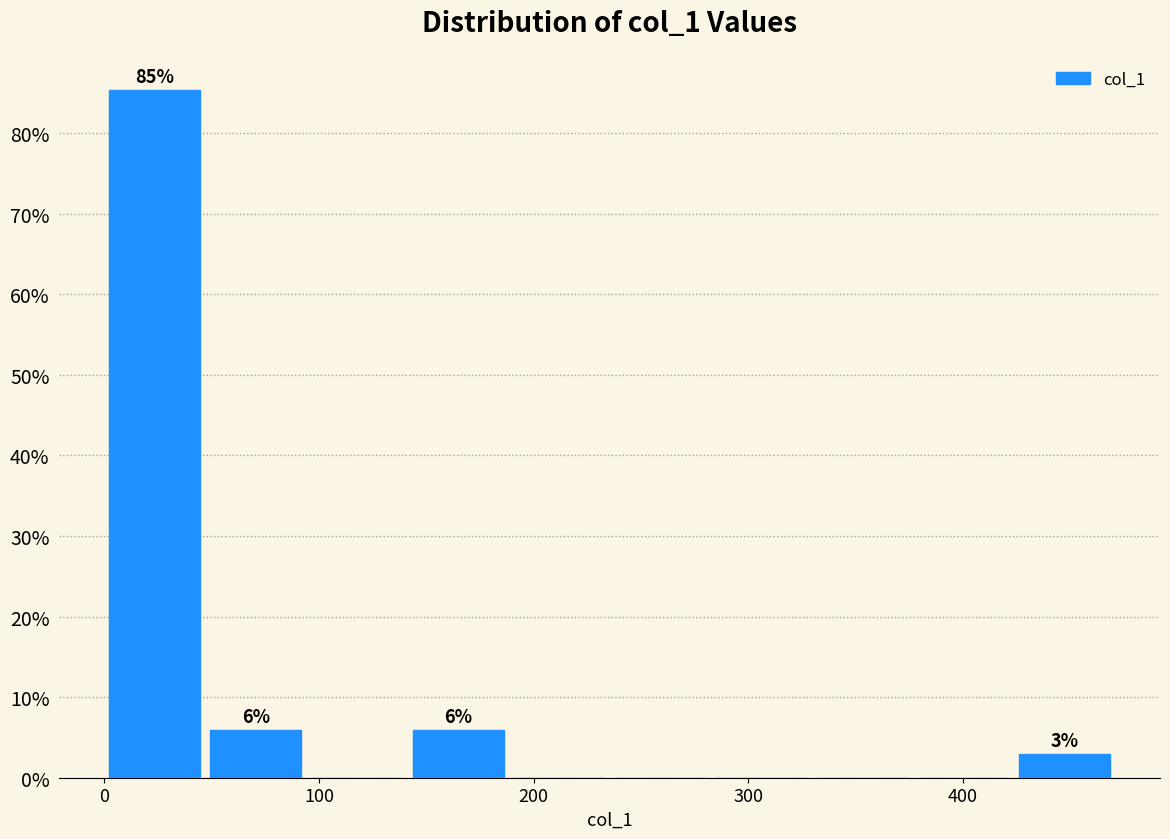

Which range on the x-axis has the tallest bar?

0 to 50